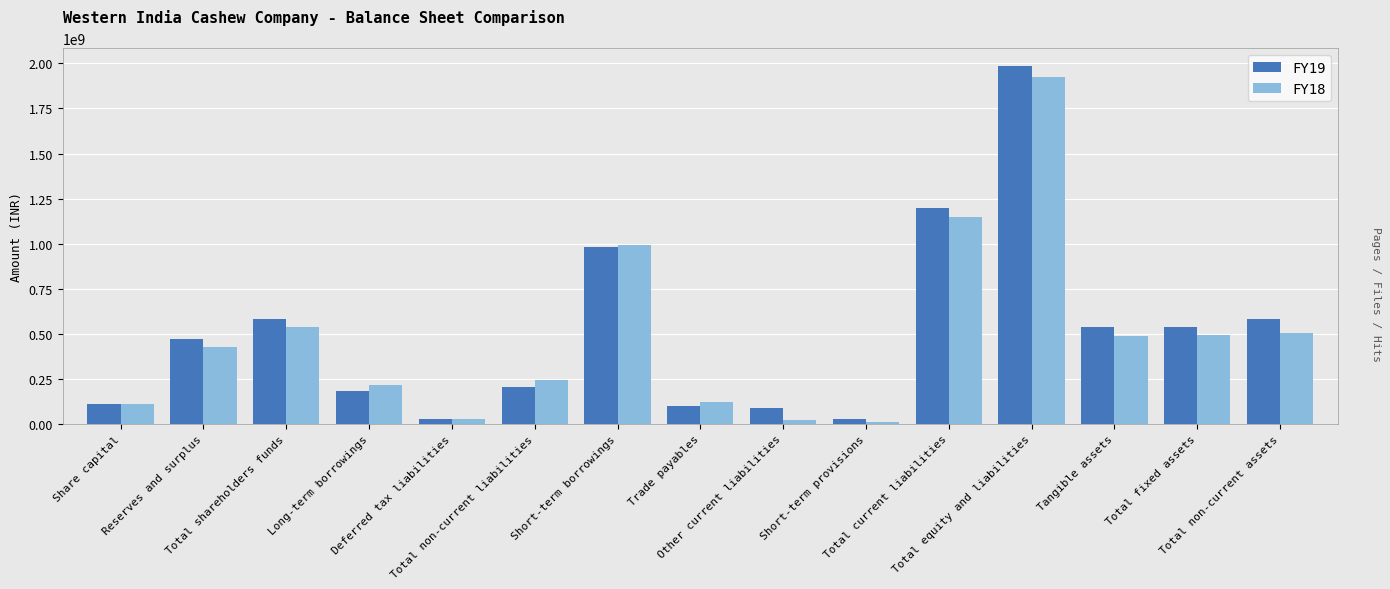

What is the maximum value shown in the chart?

1984832306